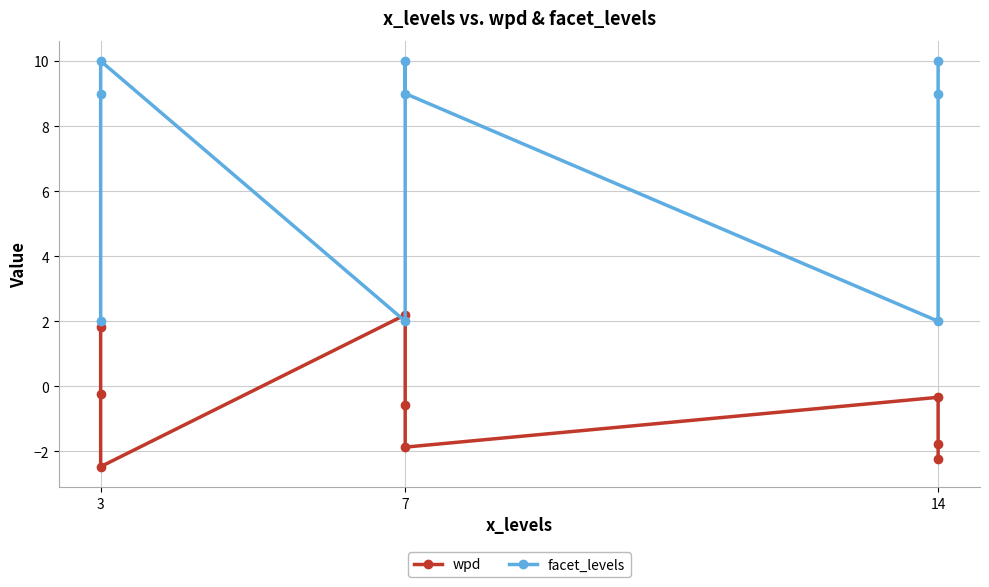

What is the minimum value shown in the chart?

-2.5